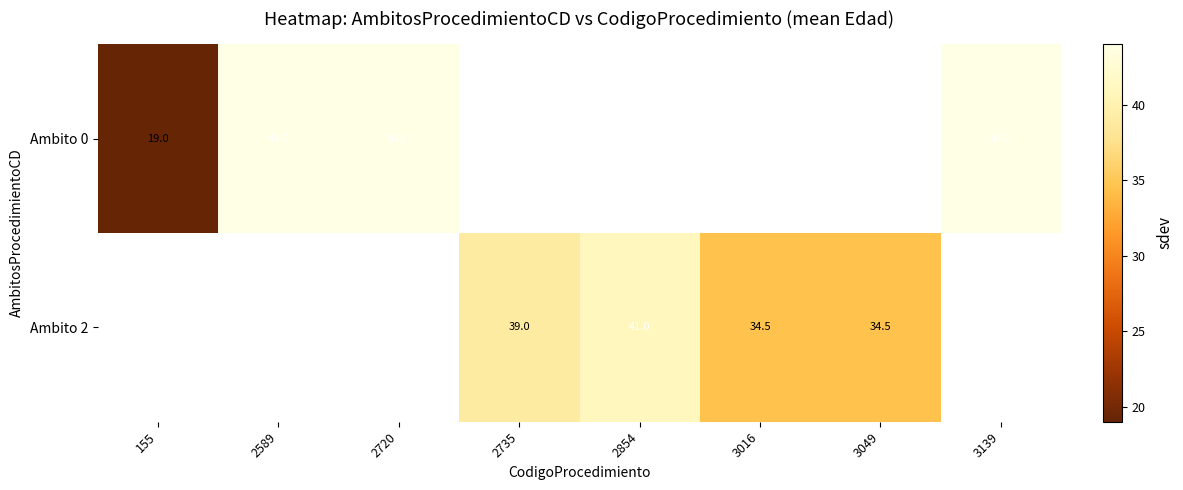

Is it true that Ambito 2 equals 48.7 at 3049?

False